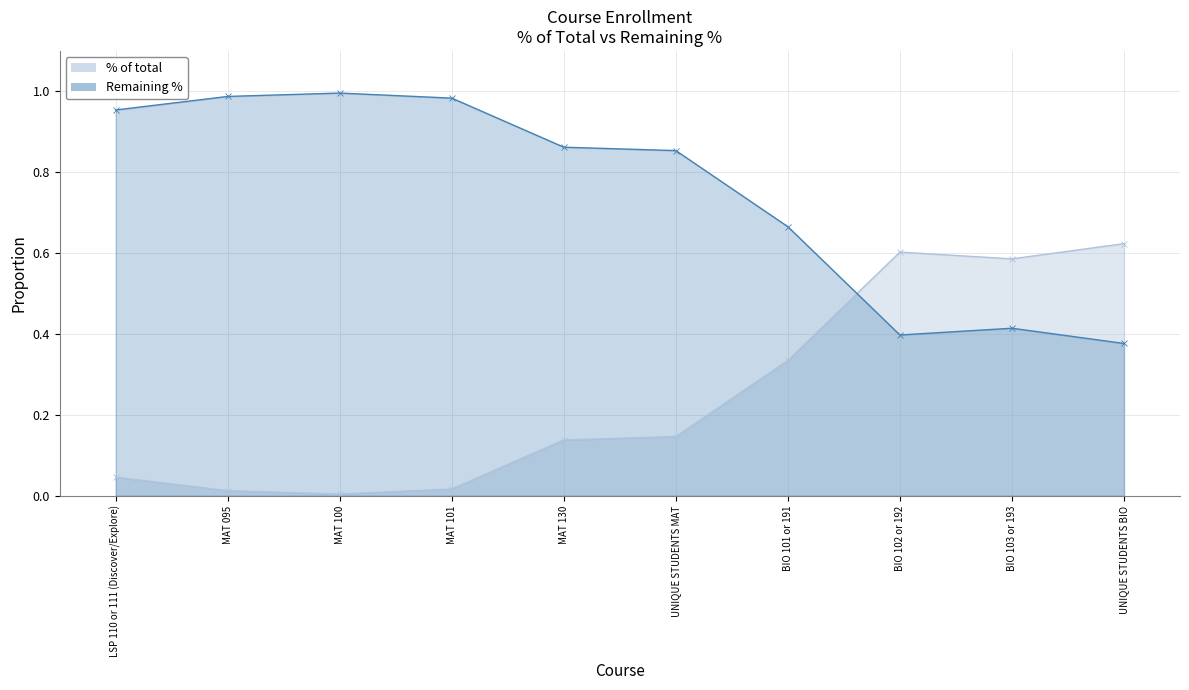

What is the value of the % of total point at the 8th from the left?

0.6